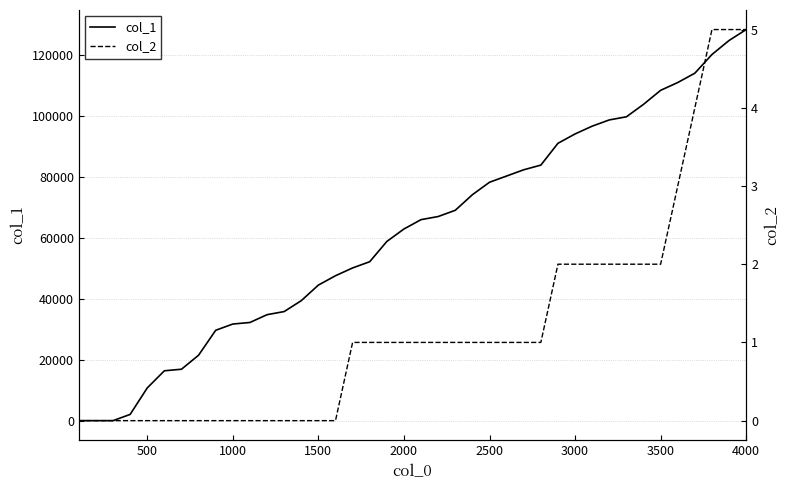

The col_1 series shows 189747 at 4000. True or false?

False